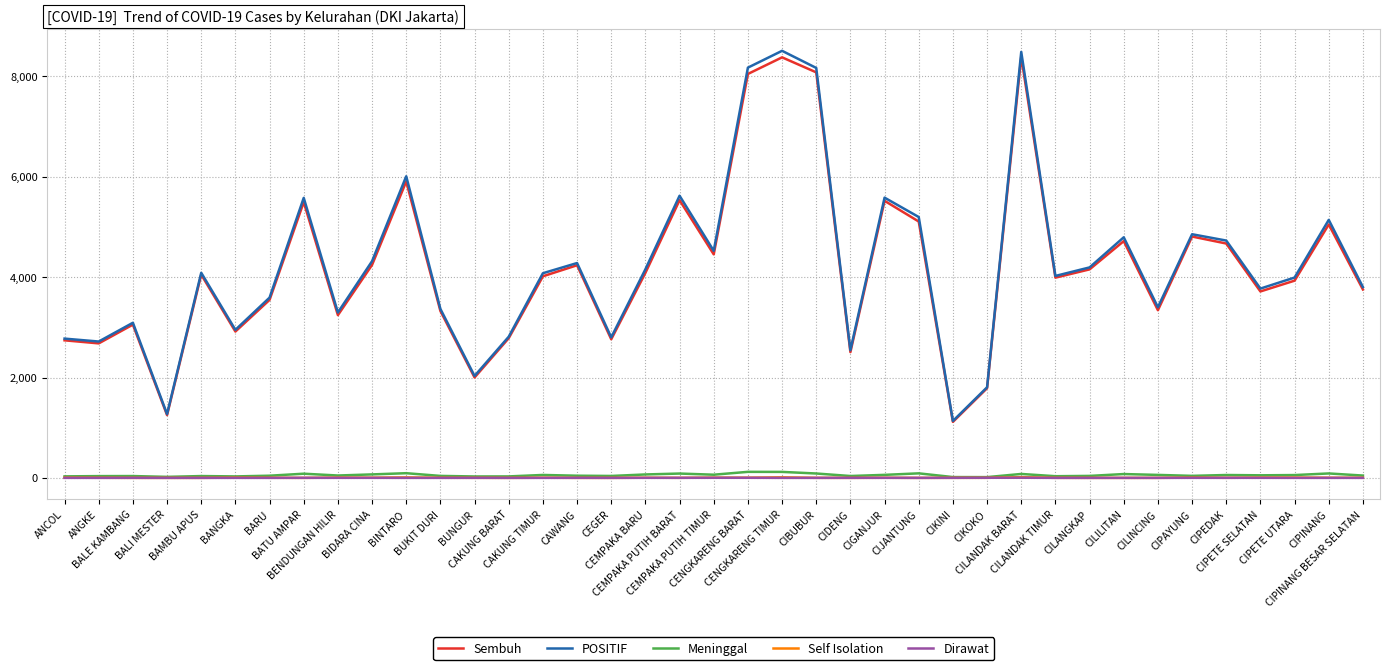

At how many categories does at least one series exceed 1013?

39